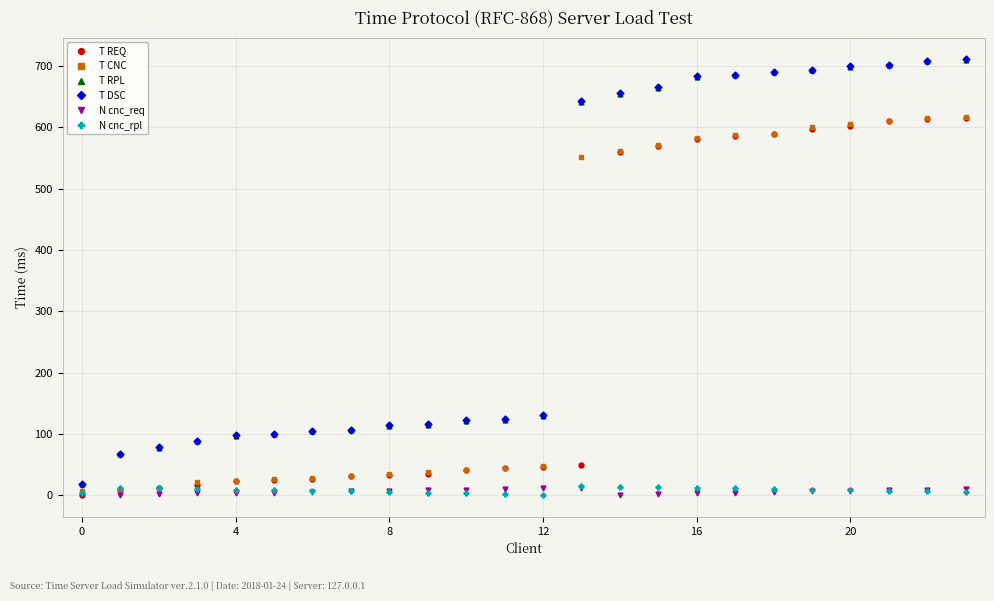

True or false: N cnc_rpl and T DSC cross at least once.

False